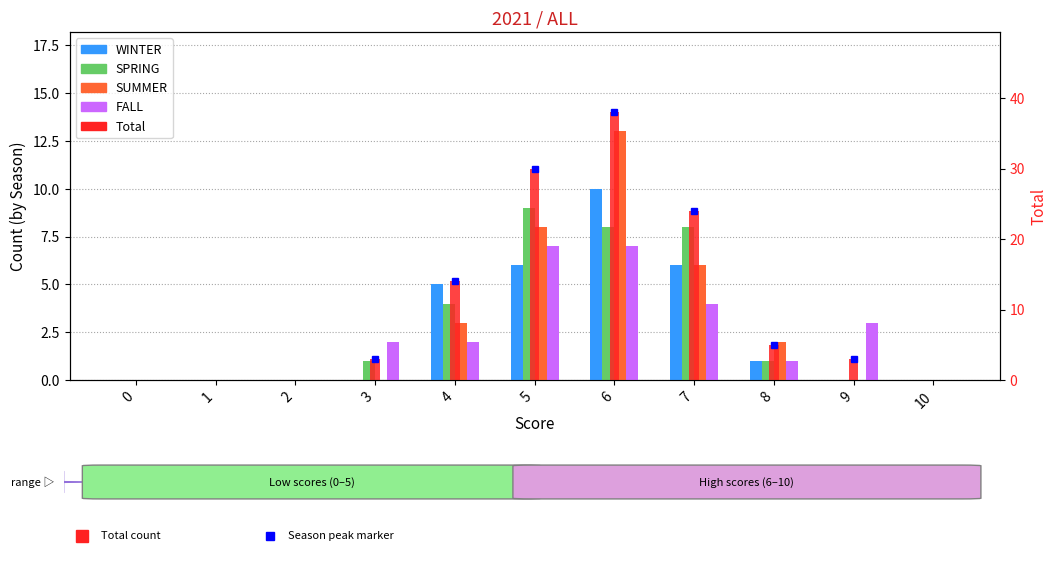

Reading left to right, what are all the values shown in this chart?

WINTER: 0=0	1=0	2=0	3=0	4=5	5=6	6=10	7=6	8=1	9=0	10=0
SPRING: 0=0	1=0	2=0	3=1	4=4	5=9	6=8	7=8	8=1	9=0	10=0
SUMMER: 0=0	1=0	2=0	3=0	4=3	5=8	6=13	7=6	8=2	9=0	10=0
FALL: 0=0	1=0	2=0	3=2	4=2	5=7	6=7	7=4	8=1	9=3	10=0
Total: 0=0	1=0	2=0	3=3	4=14	5=30	6=38	7=24	8=5	9=3	10=0